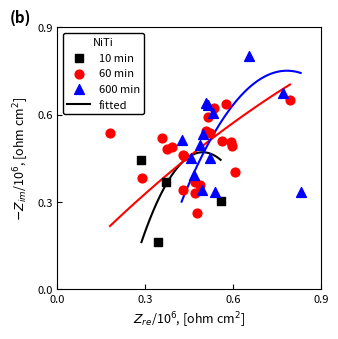

Which series reaches the maximum Y coordinate?

600 min